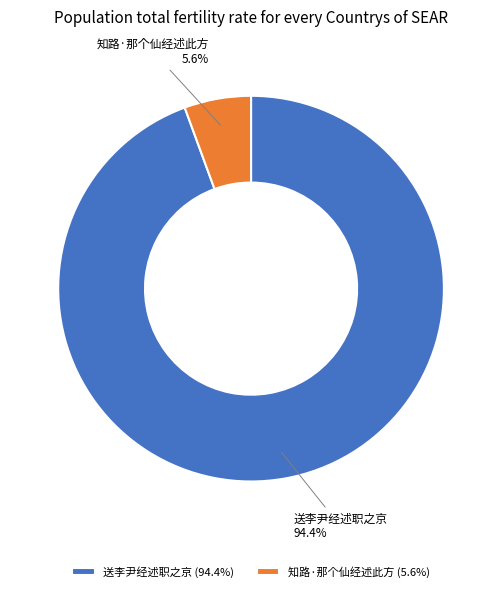

Rank the categories by value from lowest to highest.

知路·那个仙经述此方, 送李尹经述职之京